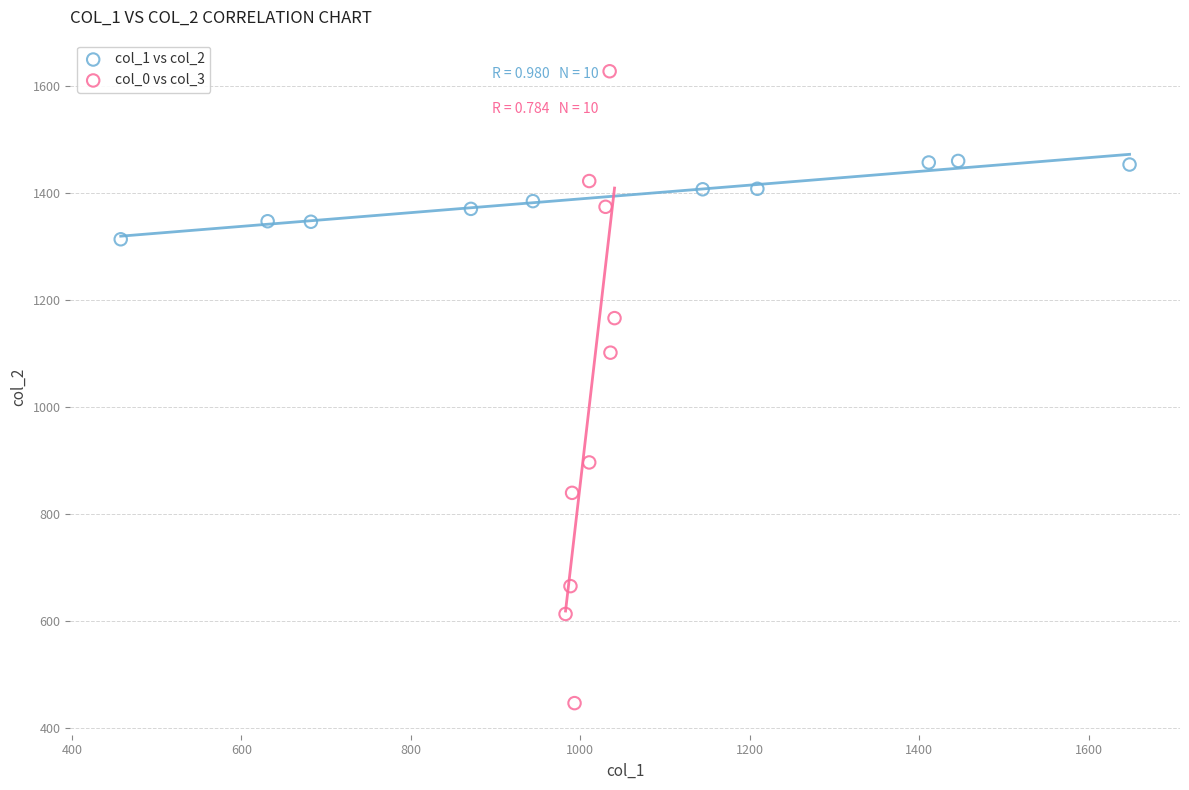

Which series has the widest spread of Y values?

col_0 vs col_3